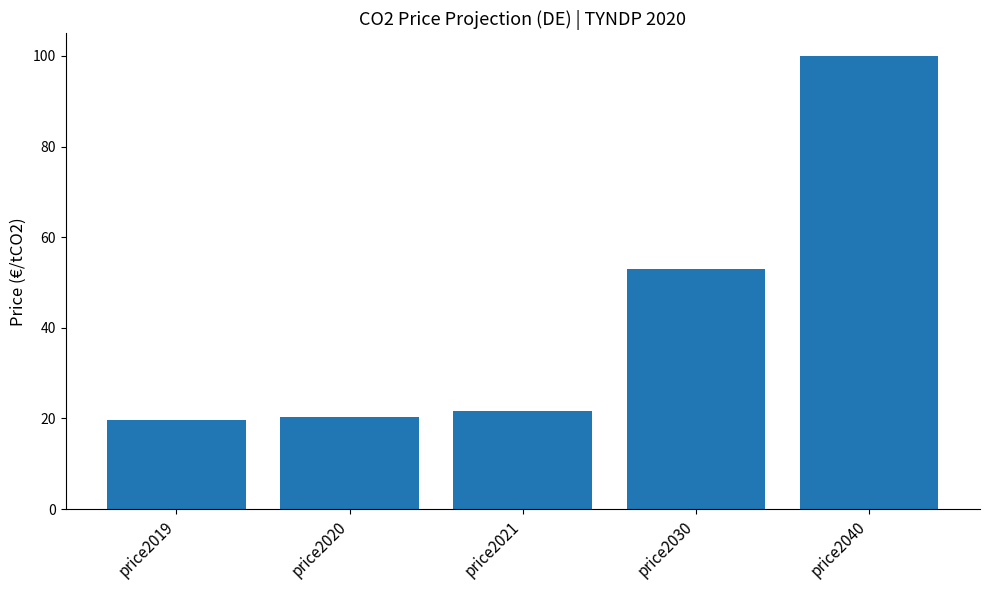

What is the value of the 3rd bar from the left?

21.7